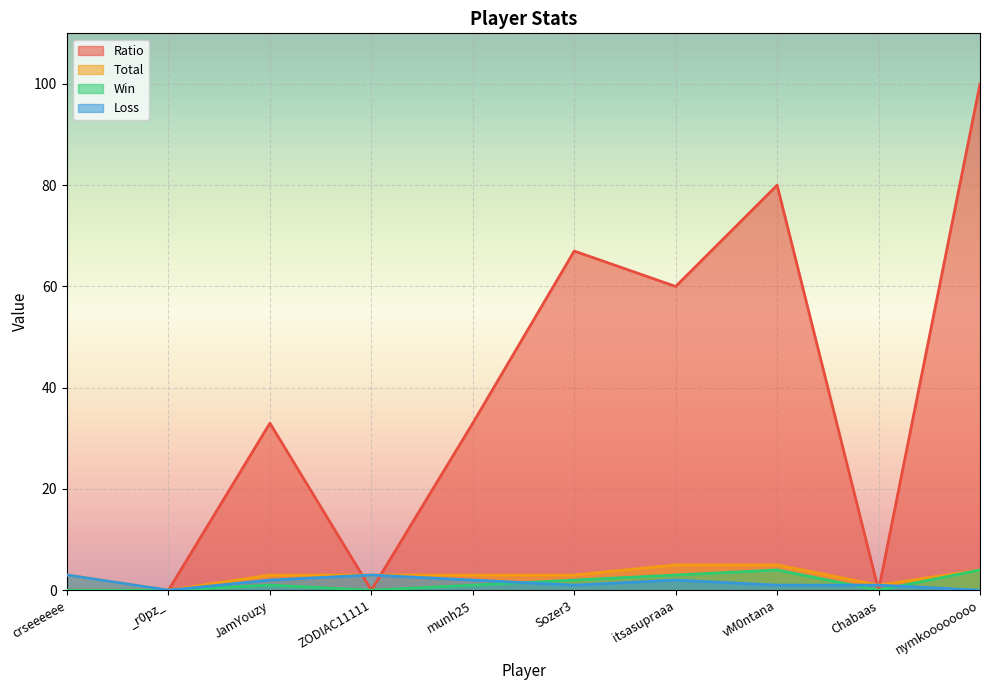

At how many categories does at least one series exceed 73?

2